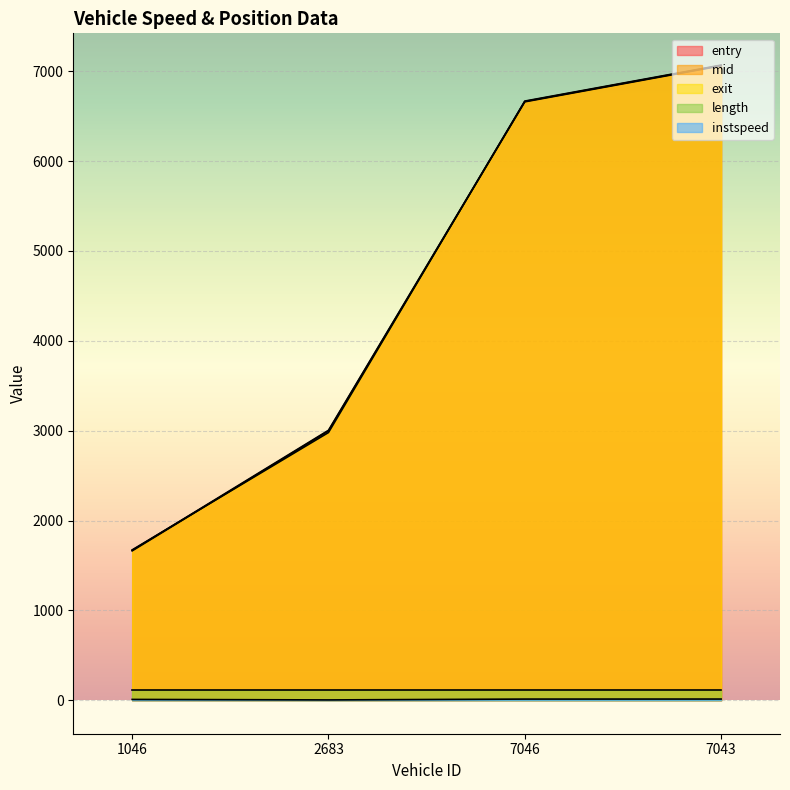

Which series has the largest total across all categories?

mid